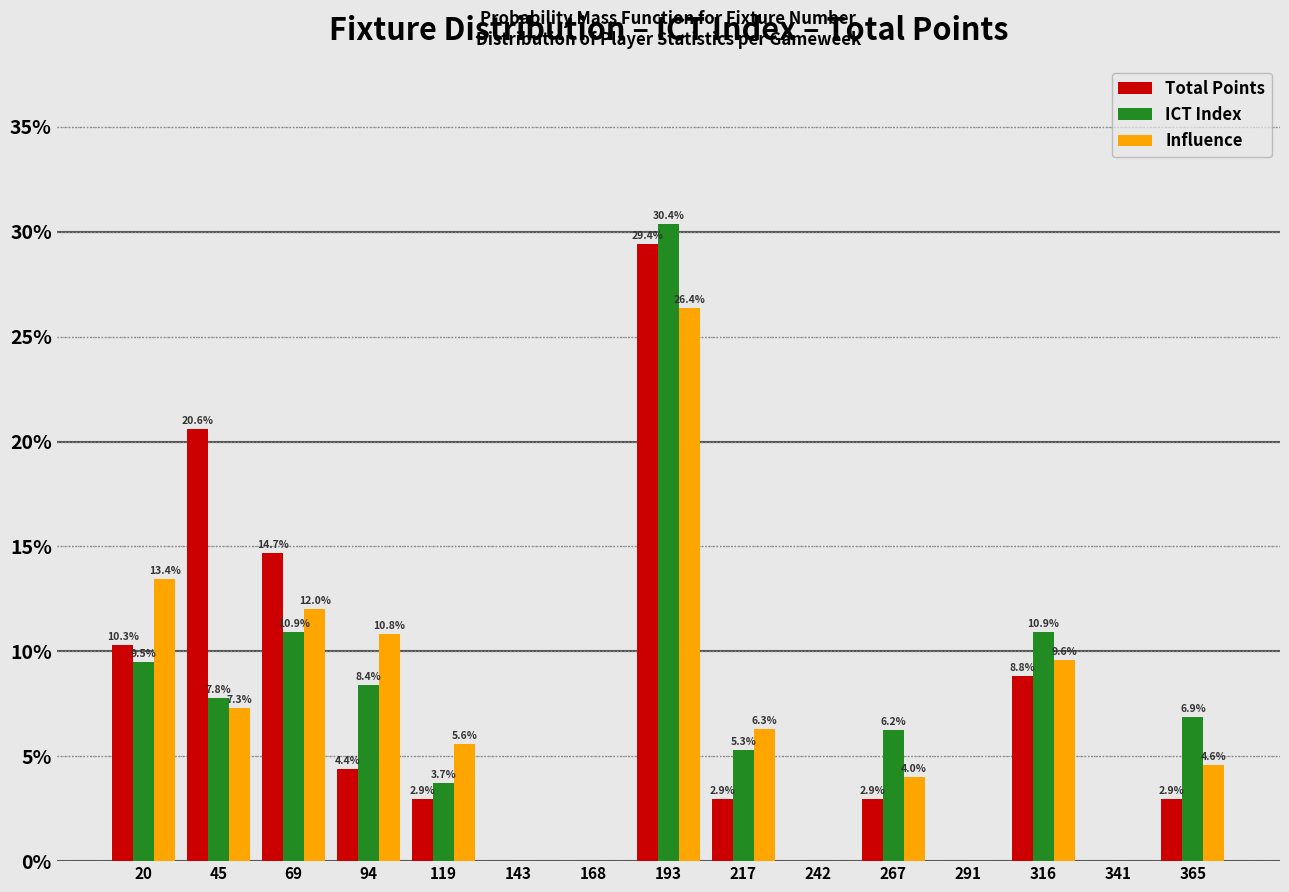

In the ICT Index series, which range on the x-axis has the tallest bar?

180 to 205